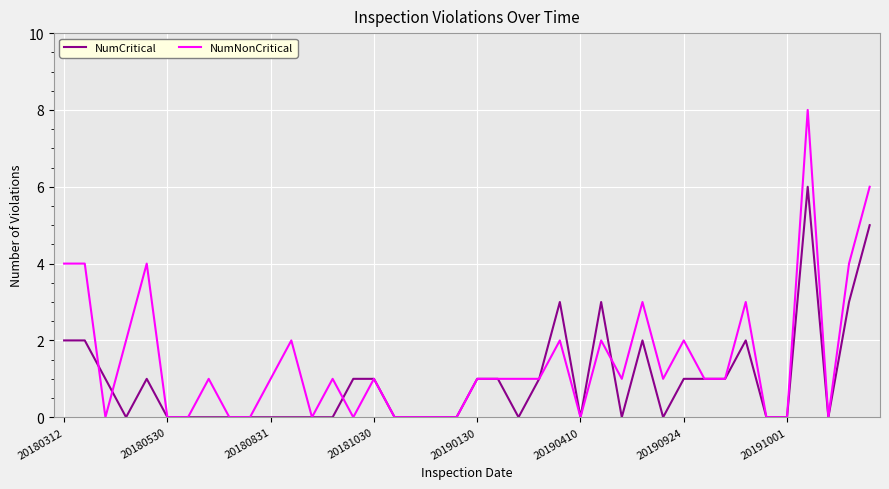

Count the NumNonCritical values in the range 0 to 2.

32